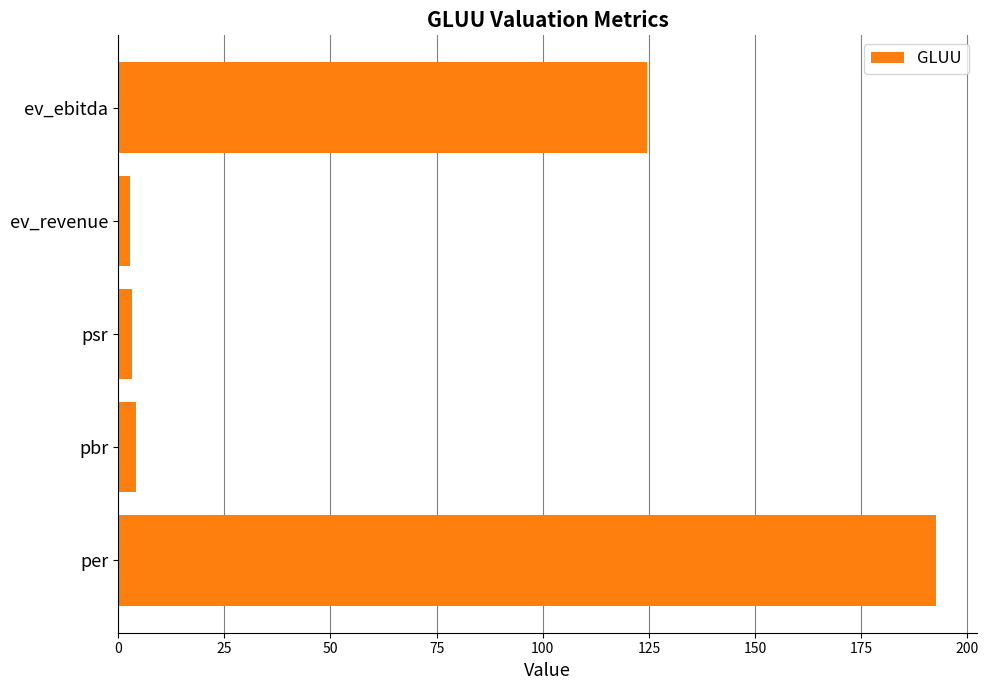

Between per and ev_ebitda, which is larger?

per